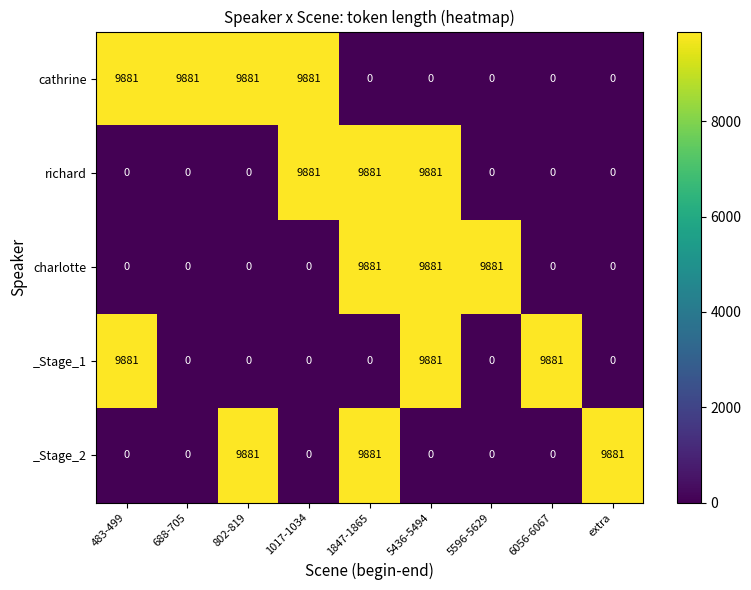

What is the spread (max minus min) of values at 5436-5494?

9881